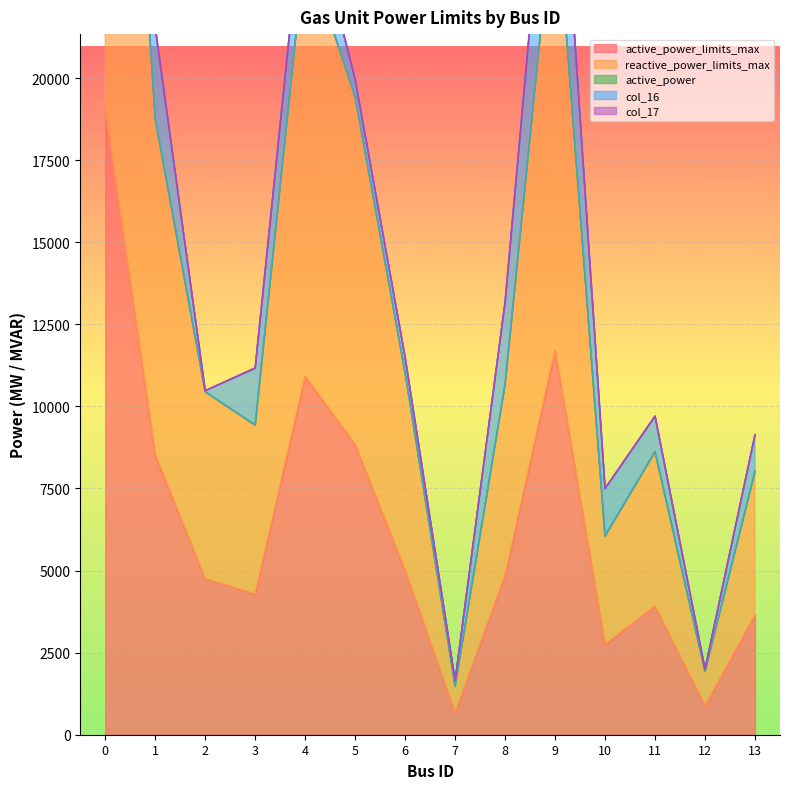

The value of active_power_limits_max at 6 is 5005.8. True or false?

True